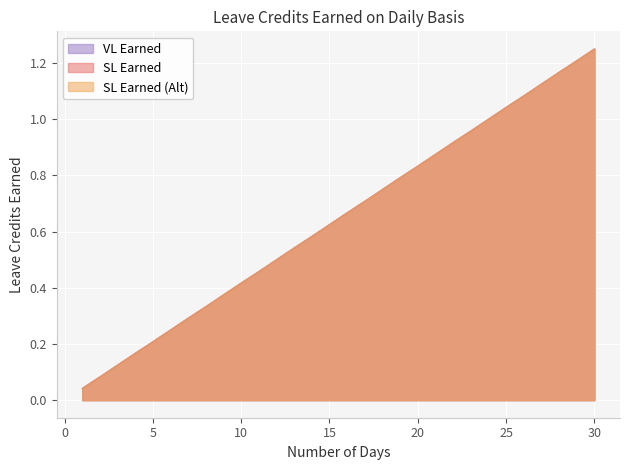

Does the chart display data point markers on the line(s)?

No